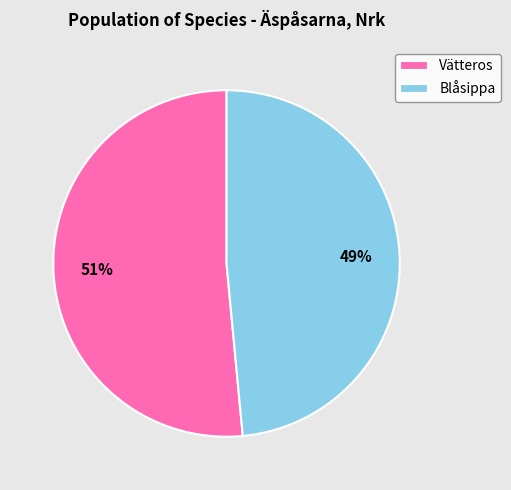

Rank the categories by value from lowest to highest.

Blåsippa, Vätteros